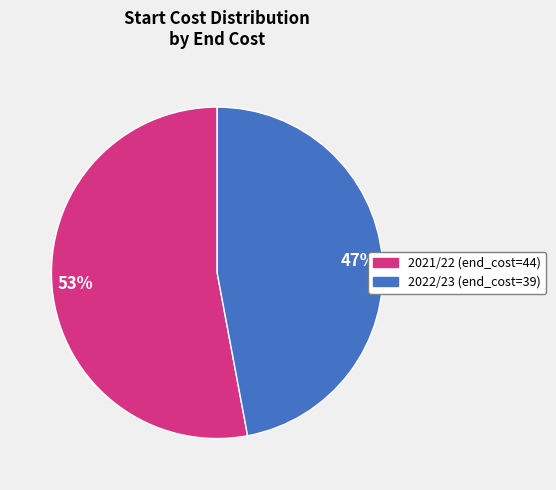

Is the sum of 47% and 53% greater than half?

Yes